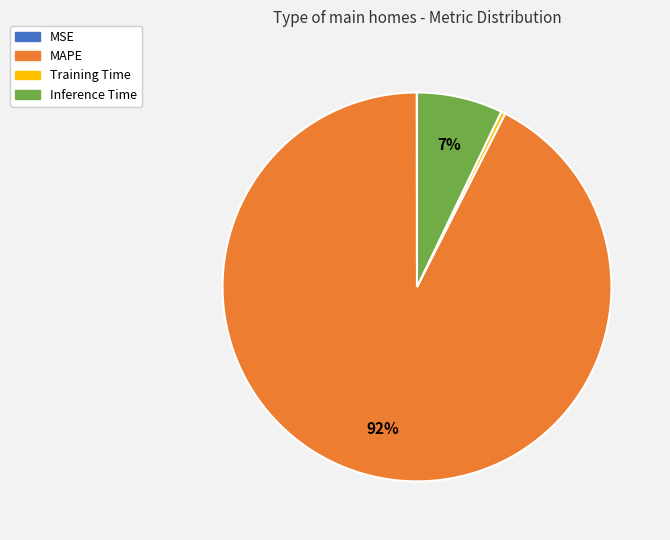

Is there any slice that represents more than half of the pie?

Yes